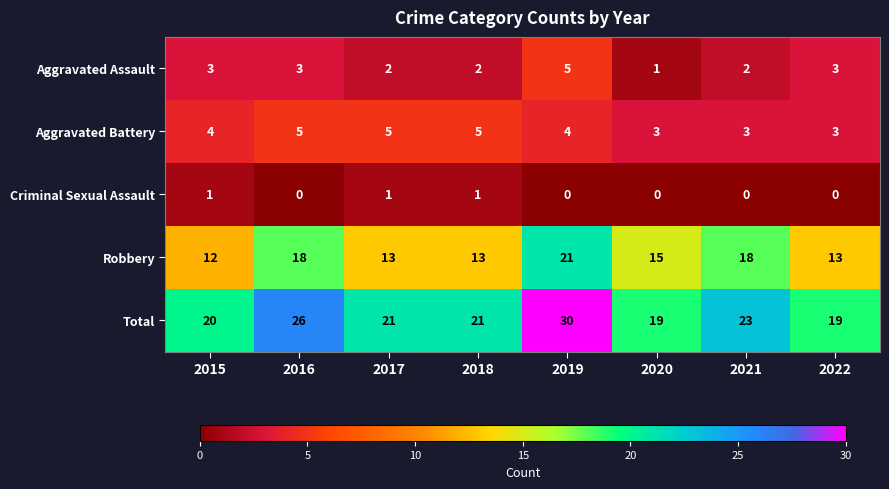

How many distinct data groups are displayed?

5